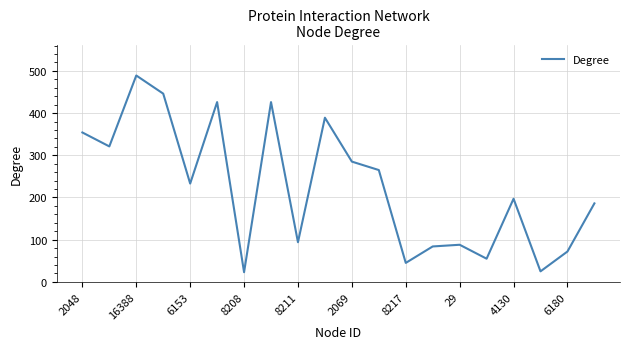

What is the maximum value shown in the chart?

489